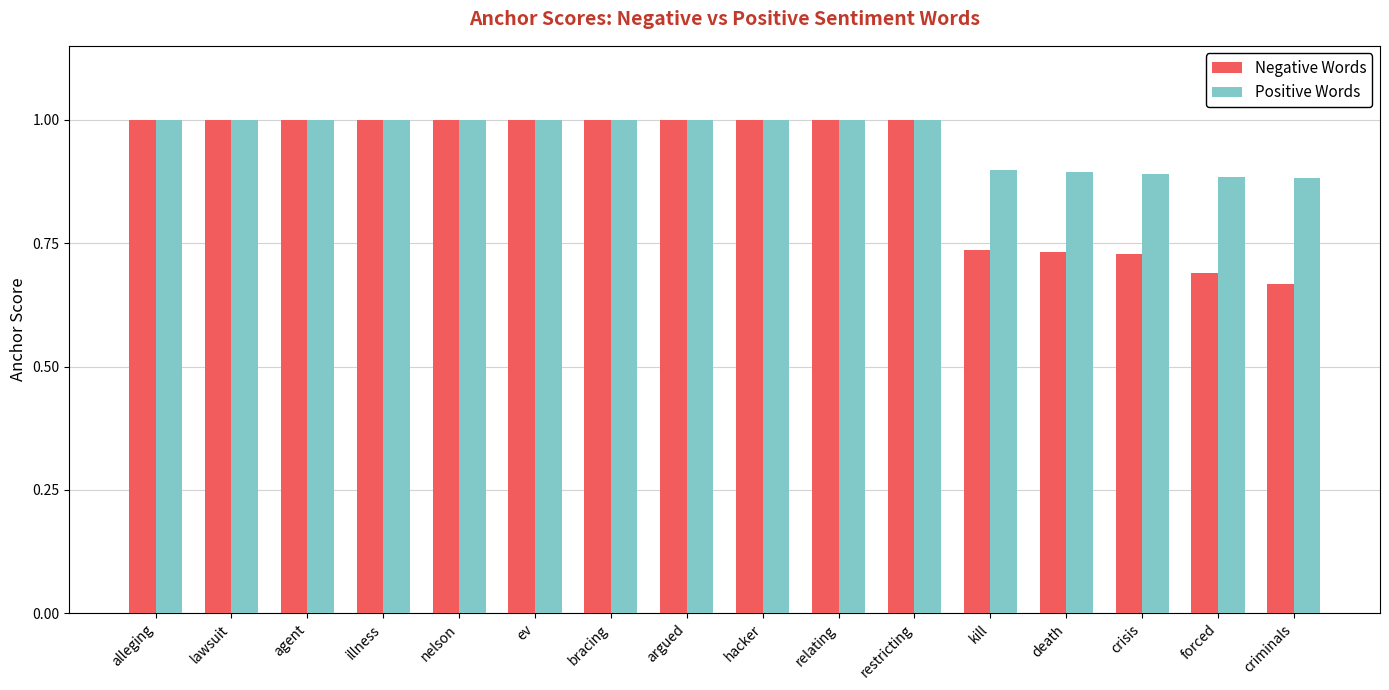

What is the sum of all Positive Words values?

15.5